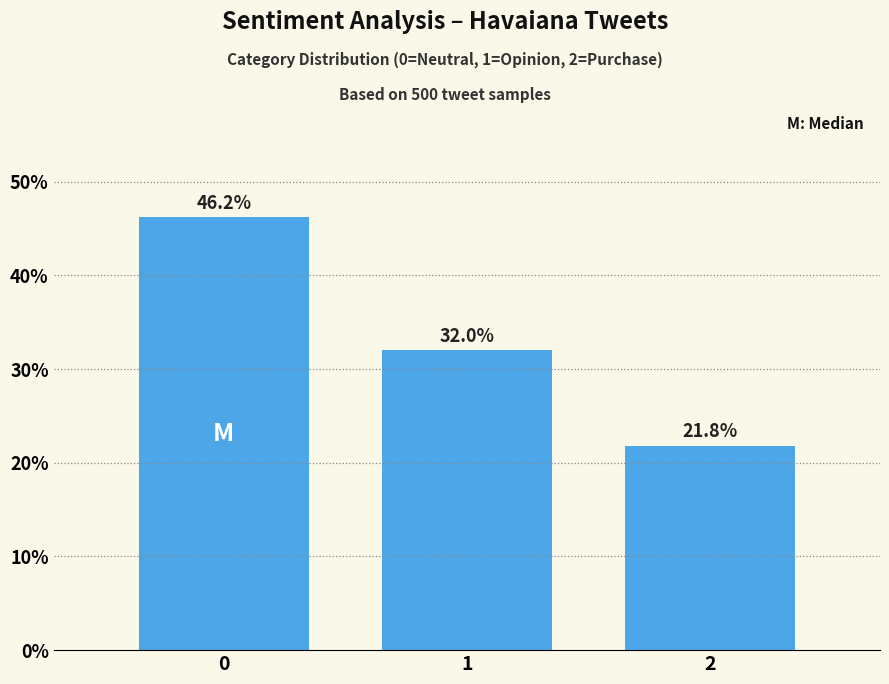

Reading left to right, extract all data points from this chart.

46.2	32.0	21.8